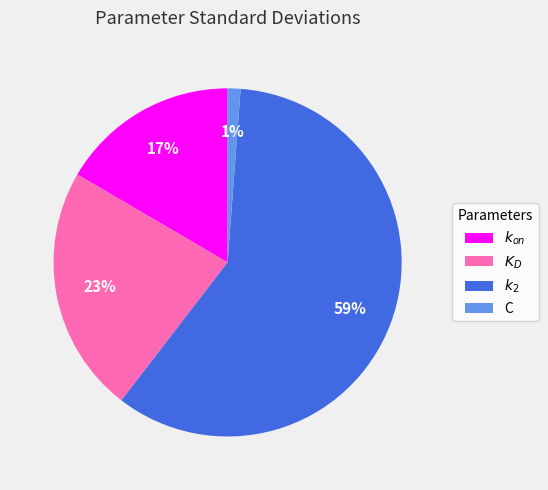

Which category accounts for the majority?

$k_2$